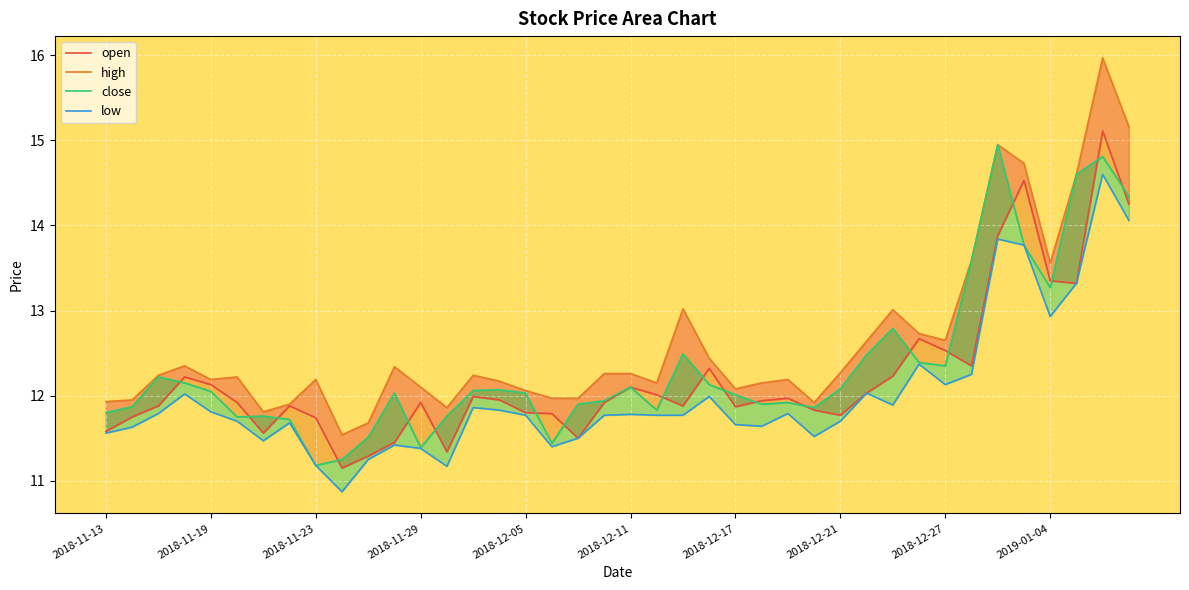

Between 19 and 12, which is larger?

19